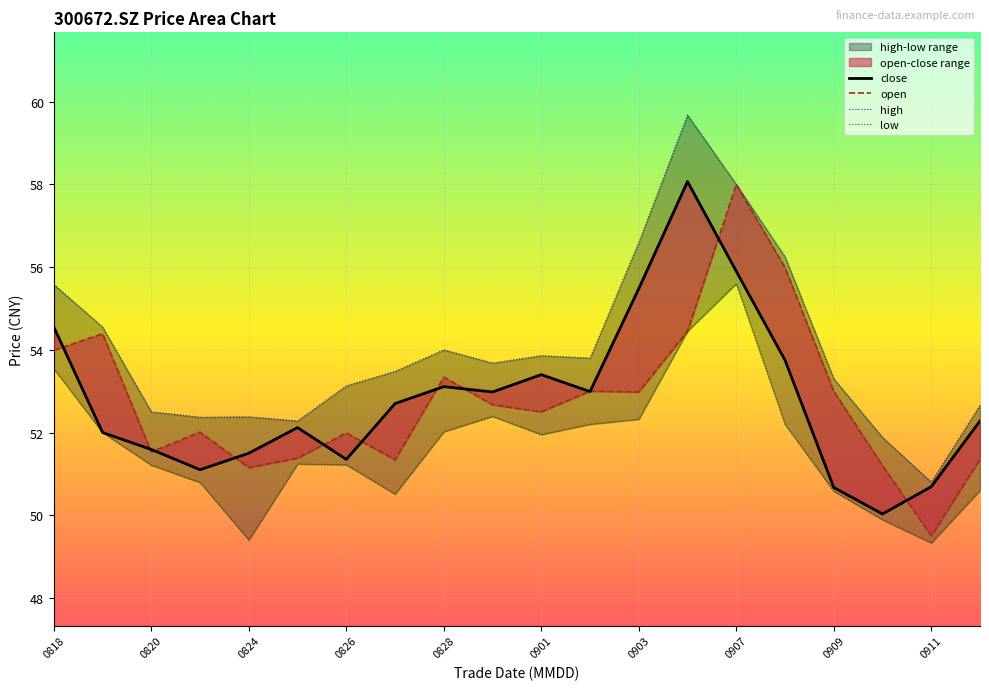

At how many categories does at least one series exceed 52?

18